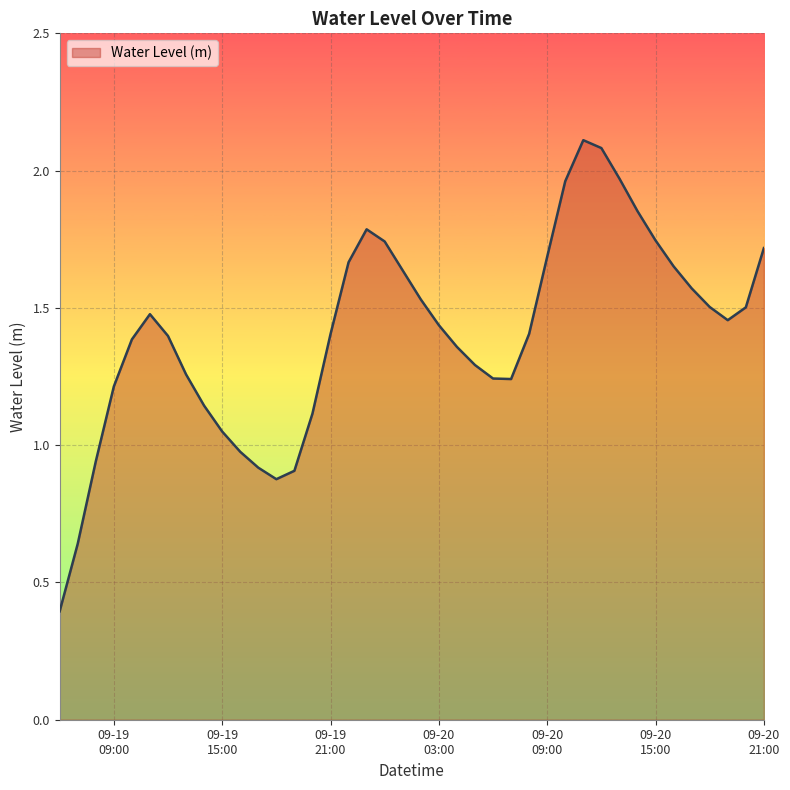

How many values exceed 1?

33